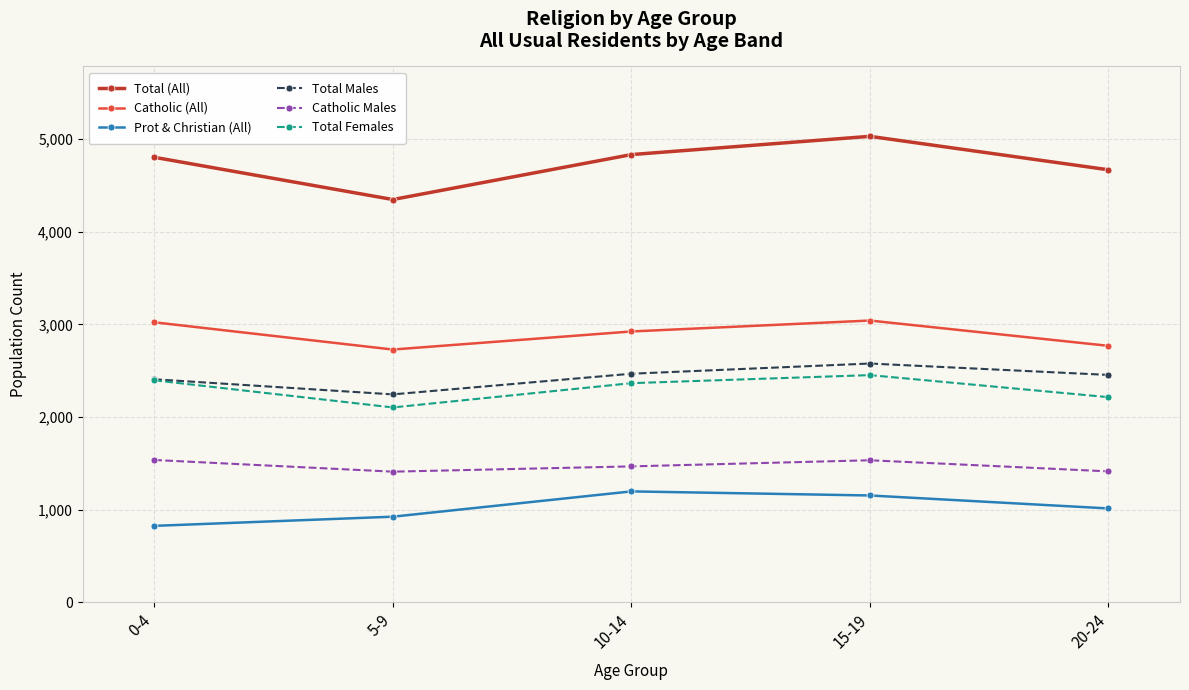

Rank the series by their maximum value, from lowest to highest.

Prot & Christian (All), Catholic Males, Total Females, Total Males, Catholic (All), Total (All)